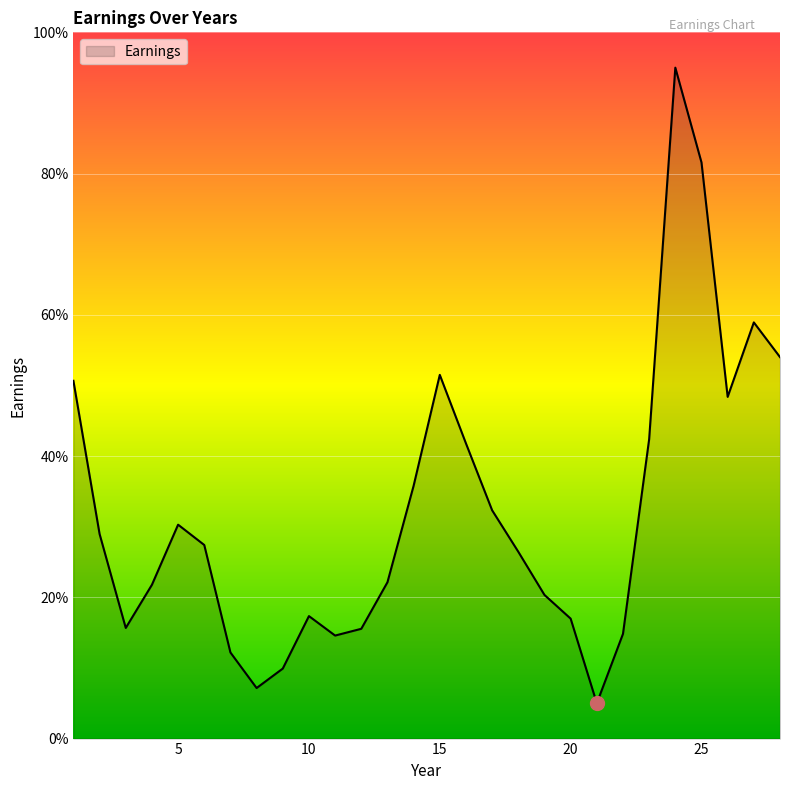

What is the difference between the maximum and minimum values?

90.0